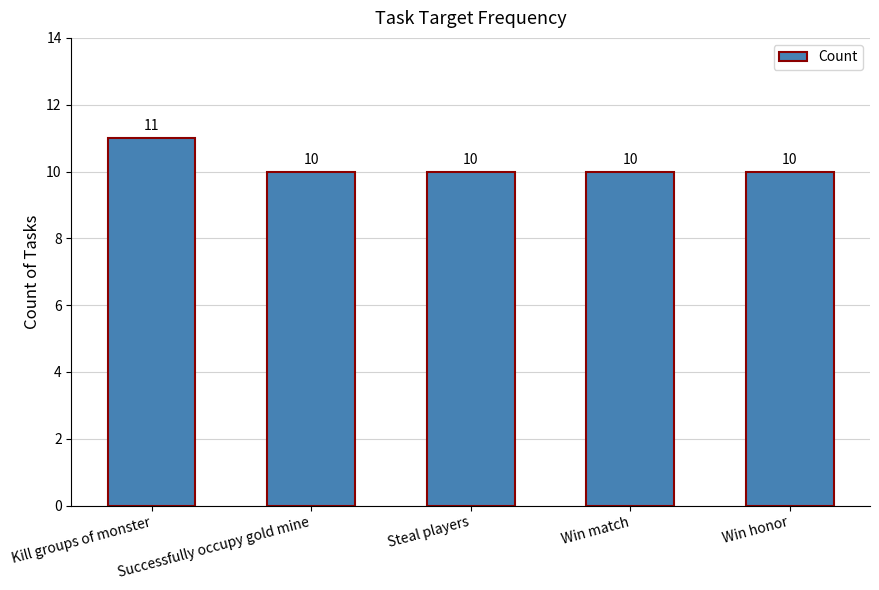

What is the approximate value at Successfully occupy gold mine?

10